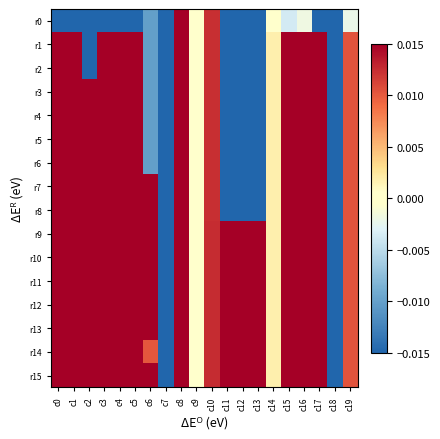

Which series has the widest spread of values?

r1